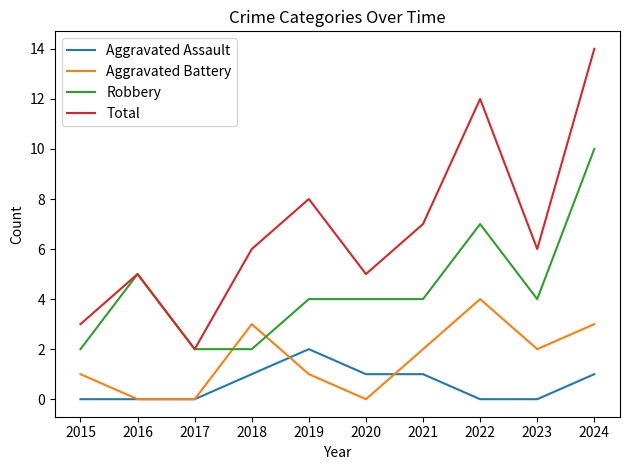

Which series has the widest spread of values?

Total